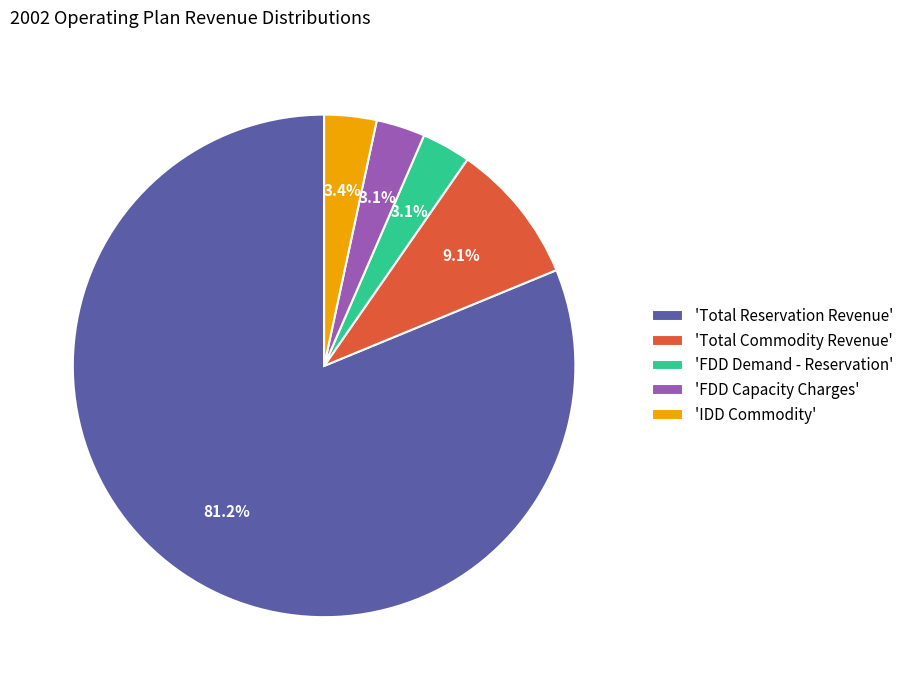

Which category has the biggest portion of the pie?

'Total Reservation Revenue'